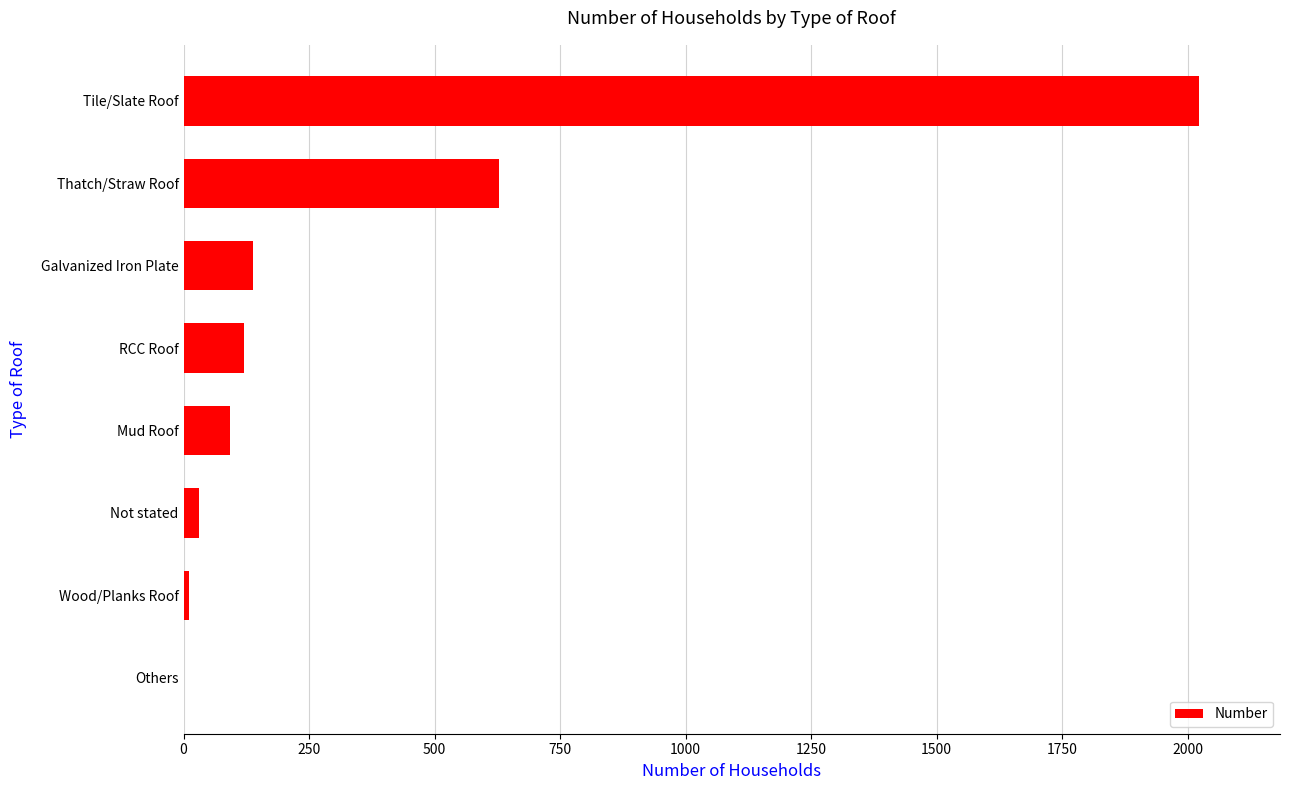

What is the sum of the values at Tile/Slate Roof and RCC Roof?

2143